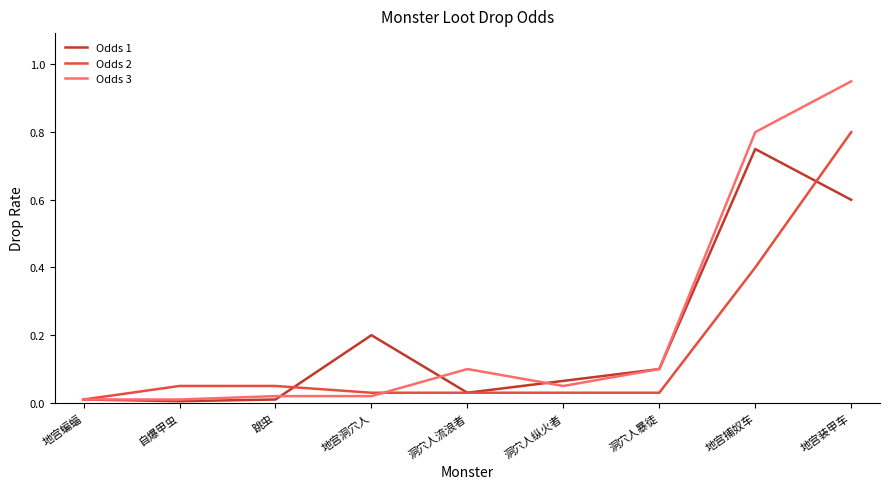

Which series has the largest range (max minus min)?

Odds 3